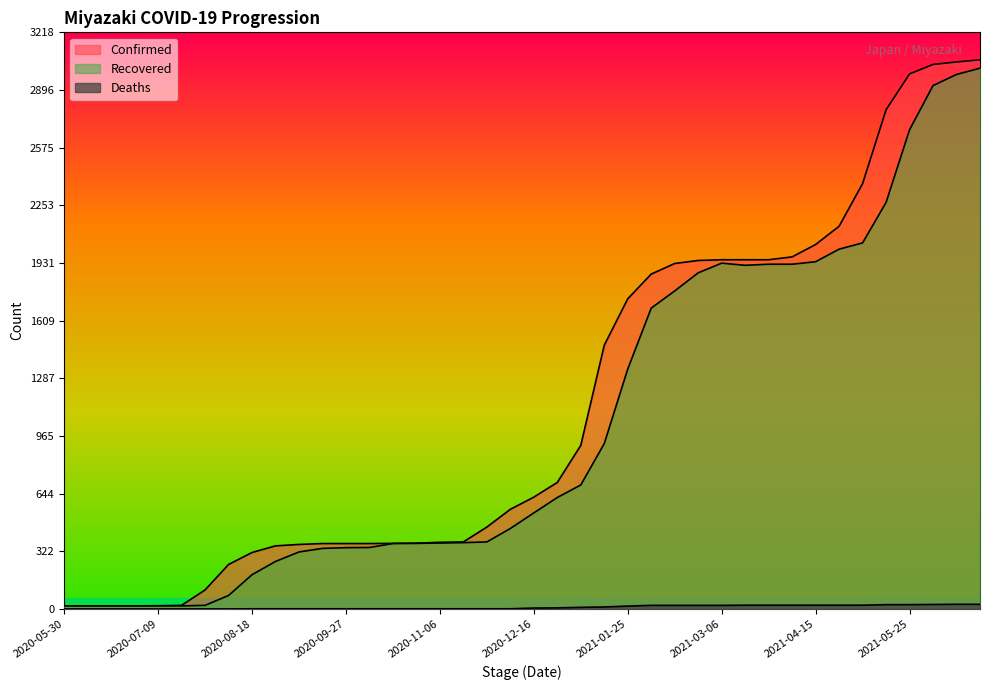

True or false: Deaths and Confirmed intersect in this chart.

False